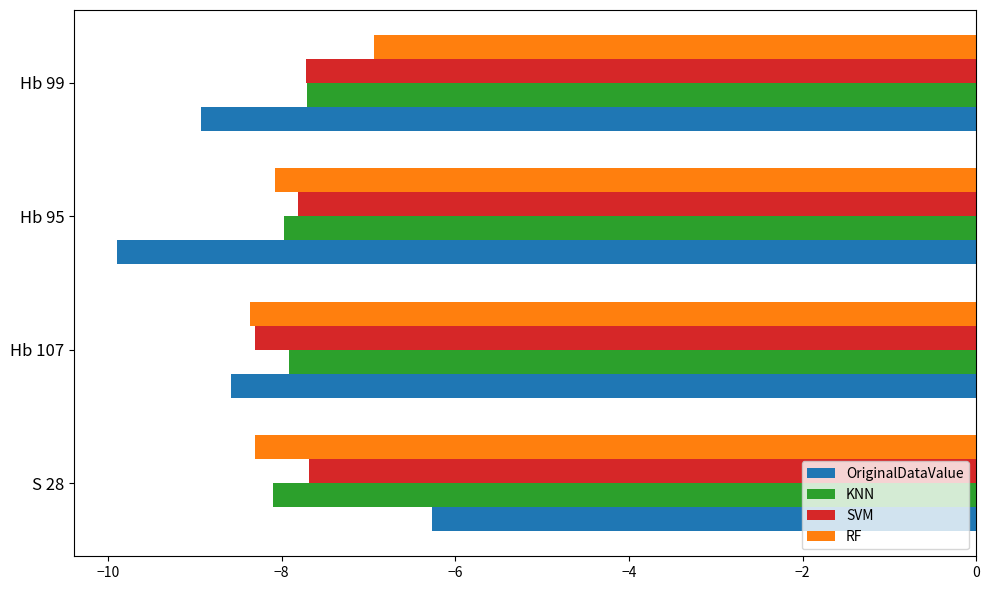

What is the spread (max minus min) of values at Hb 99?

2.0